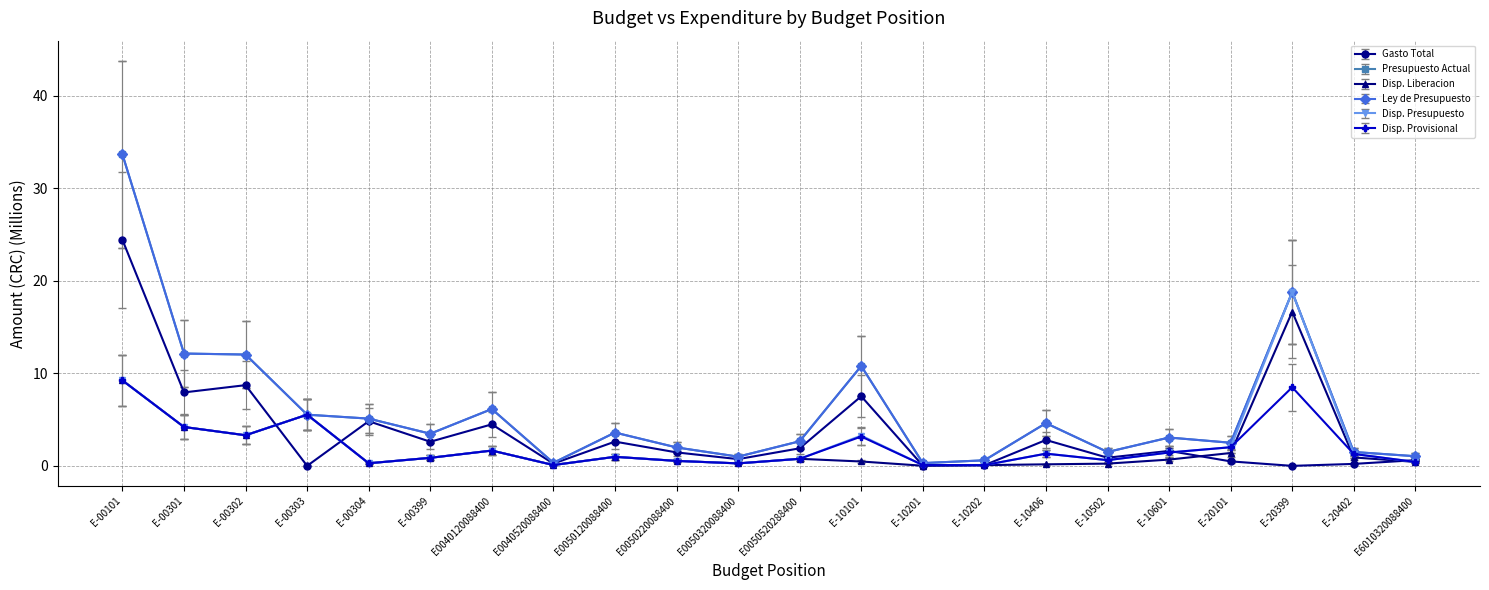

Which category has the highest value in the Disp. Provisional series?

E-00101